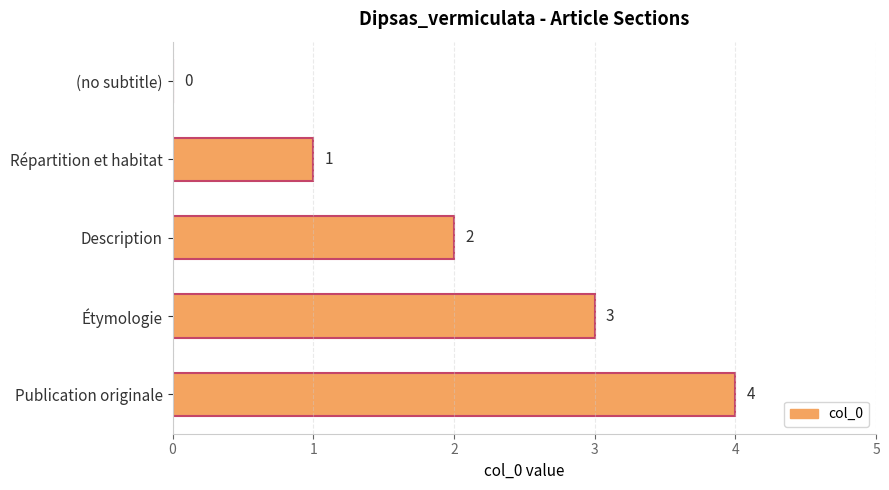

Is it true that the value at Publication originale is 3?

False